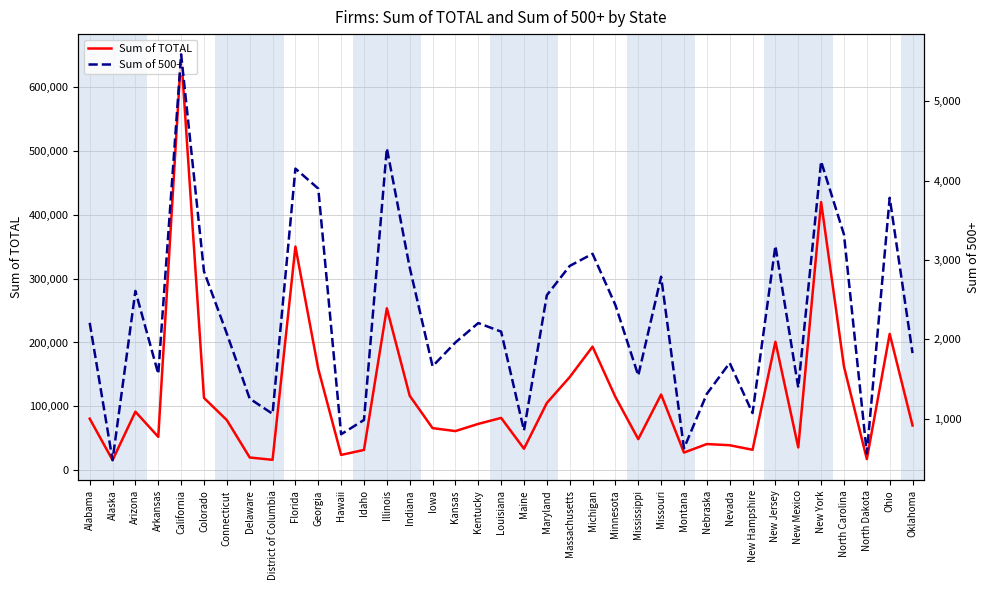

At how many categories does at least one series exceed 232822?

4